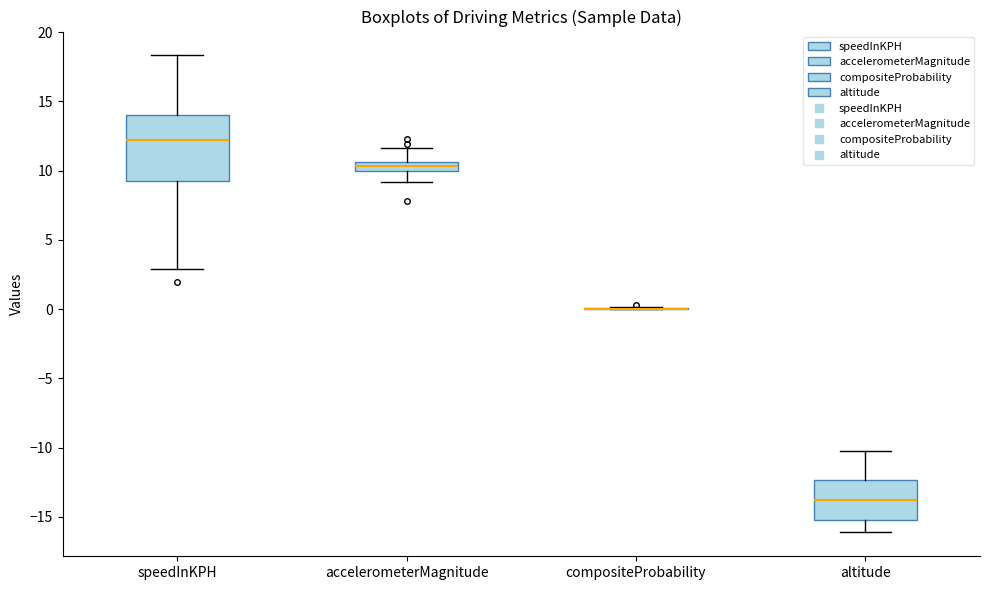

Comparing the boxes themselves (not the whiskers), which one is the tallest?

speedInKPH